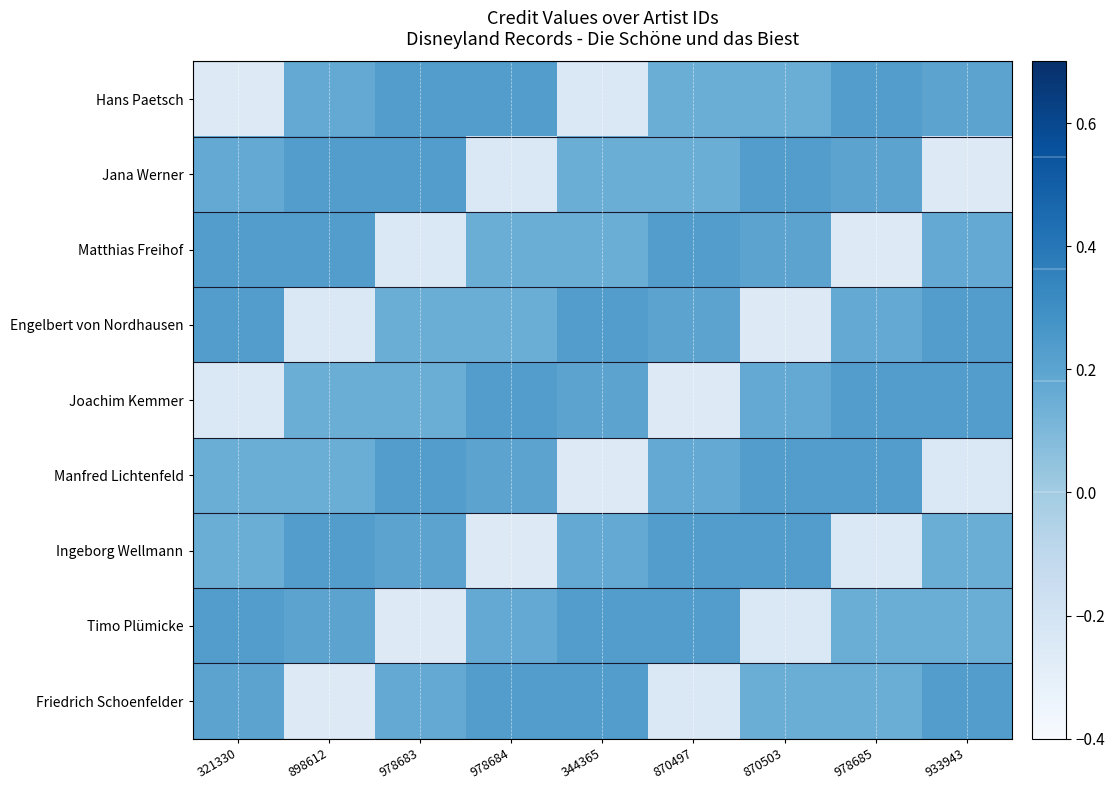

Which series changed the most between 870503 and 978685?

Ingeborg Wellmann